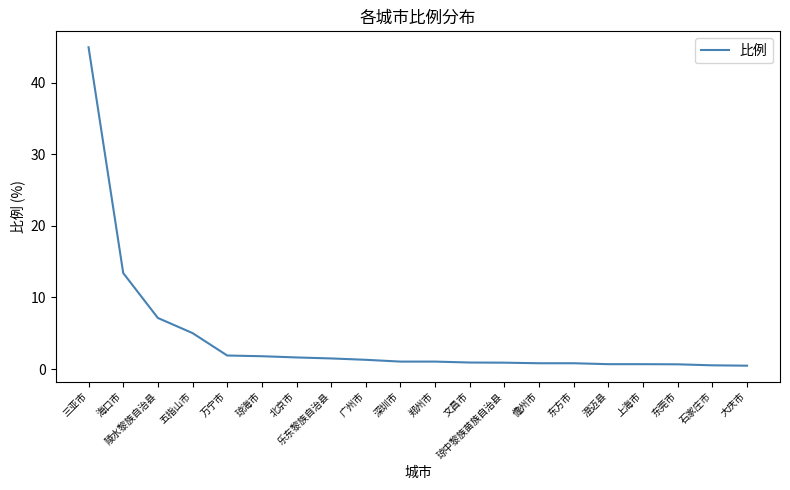

What is the approximate value at 三亚市?

44.9